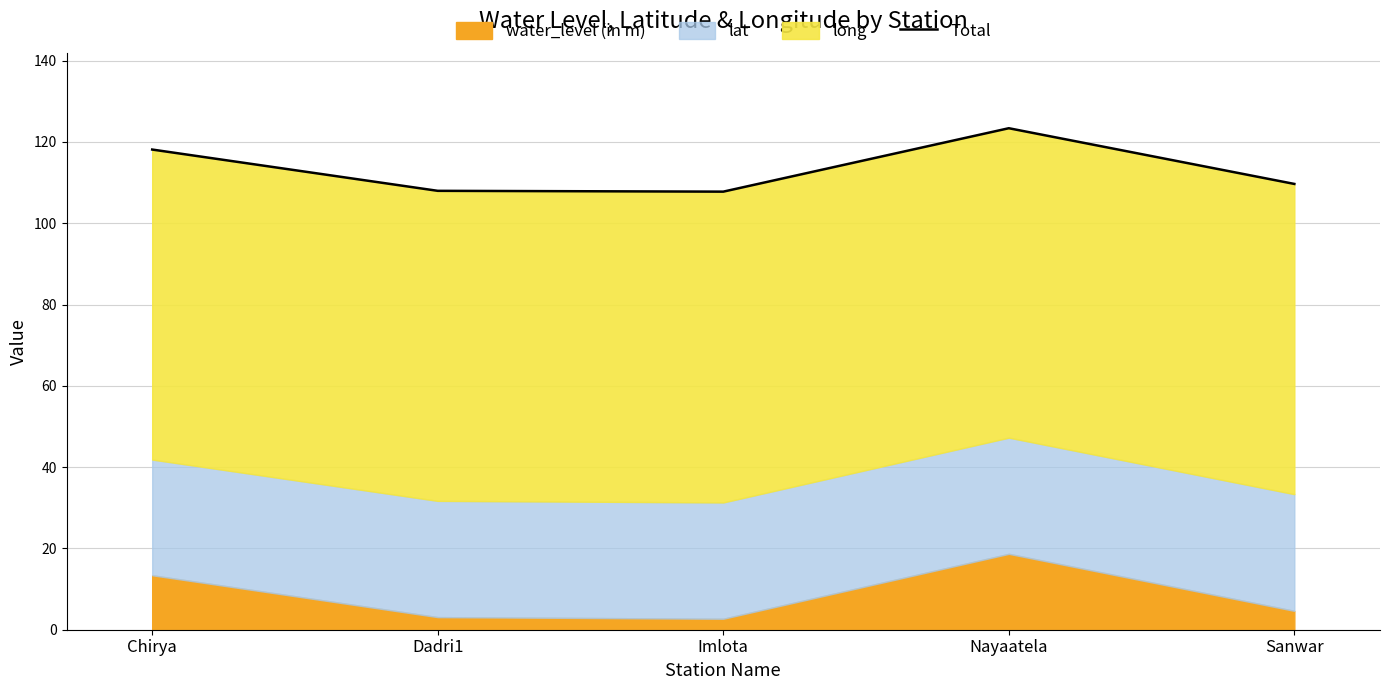

How many points are lower than both their immediate neighbors (excluding endpoints)?

1